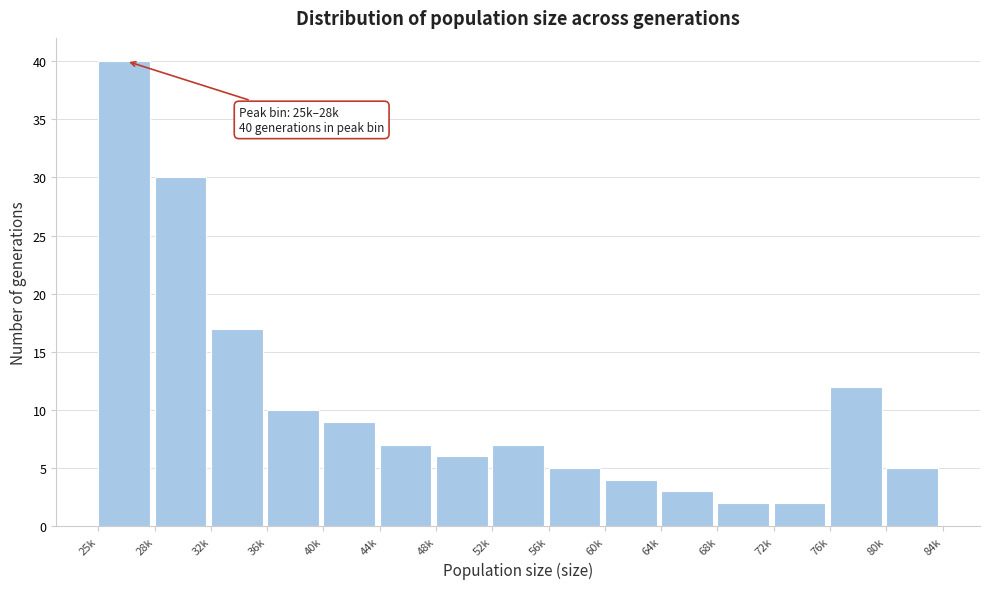

Reading left to right, list all the values displayed in this chart.

40	30	17	10	9	7	6	7	5	4	3	2	2	12	5